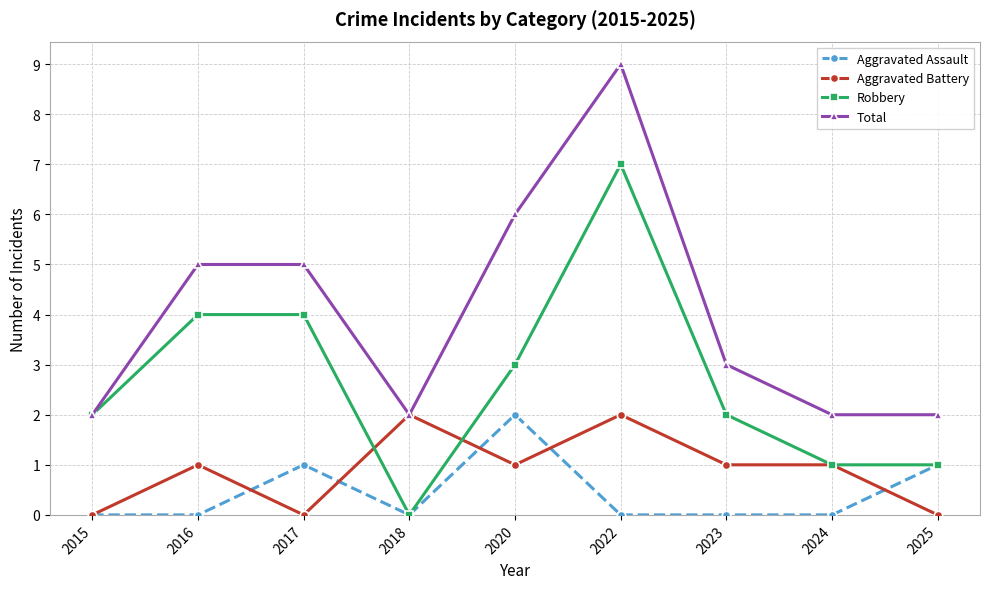

Where is the first local maximum for Aggravated Battery?

2016